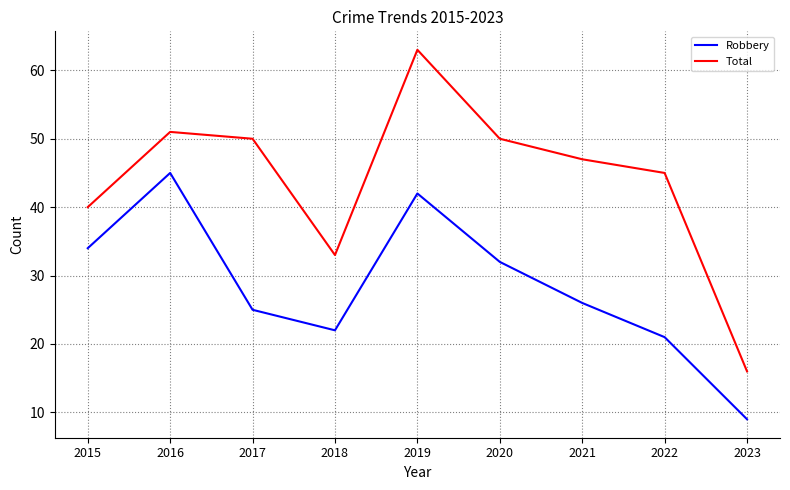

The Total series shows 51 at 2016. True or false?

True